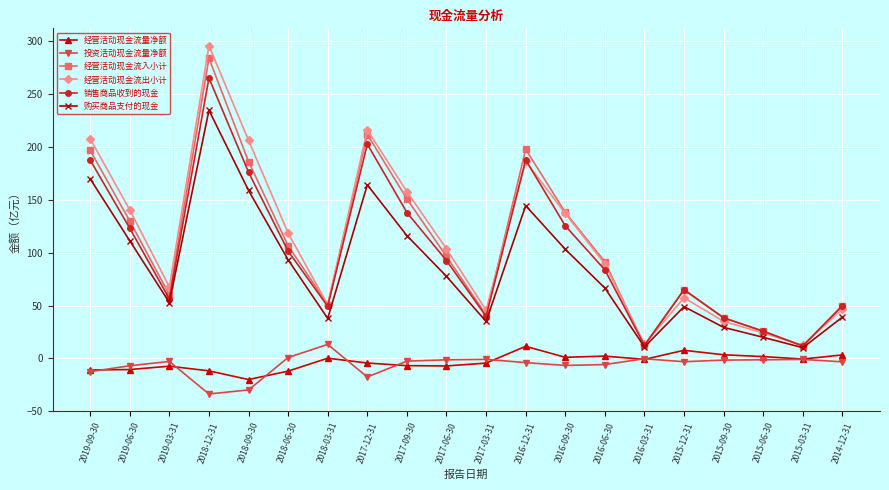

True or false: 经营活动现金流入小计 and 经营活动现金流量净额 intersect in this chart.

False